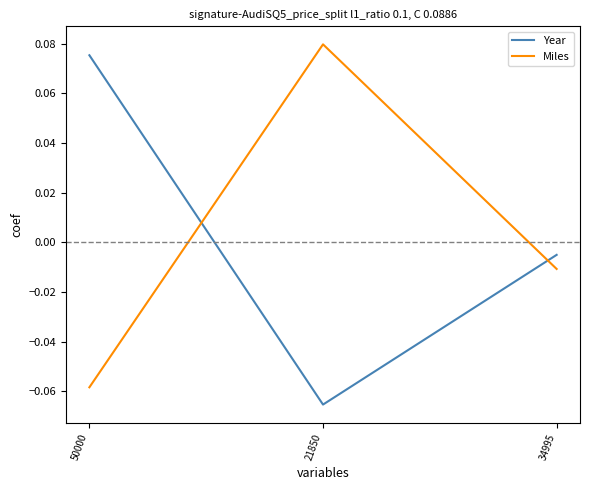

True or false: Miles has more than 2 interior local peaks.

False